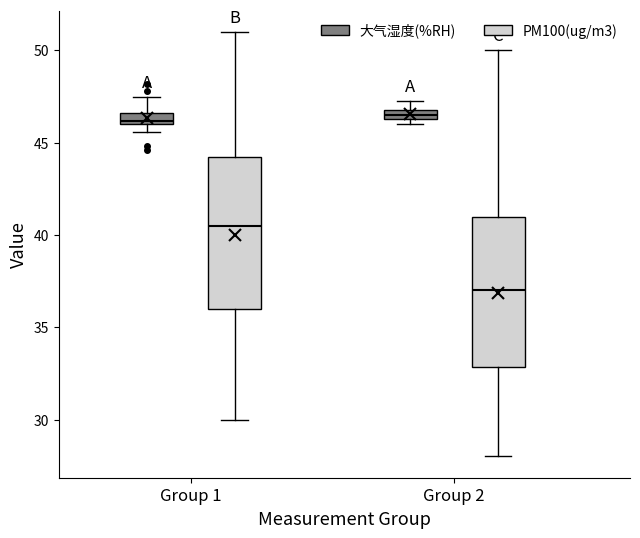

Where does the upper whisker of the box for Group 1 (PM100(ug/m3)) end on the y-axis? The values are not printed on the chart, so give them approximately, as read against the axis.

51.0